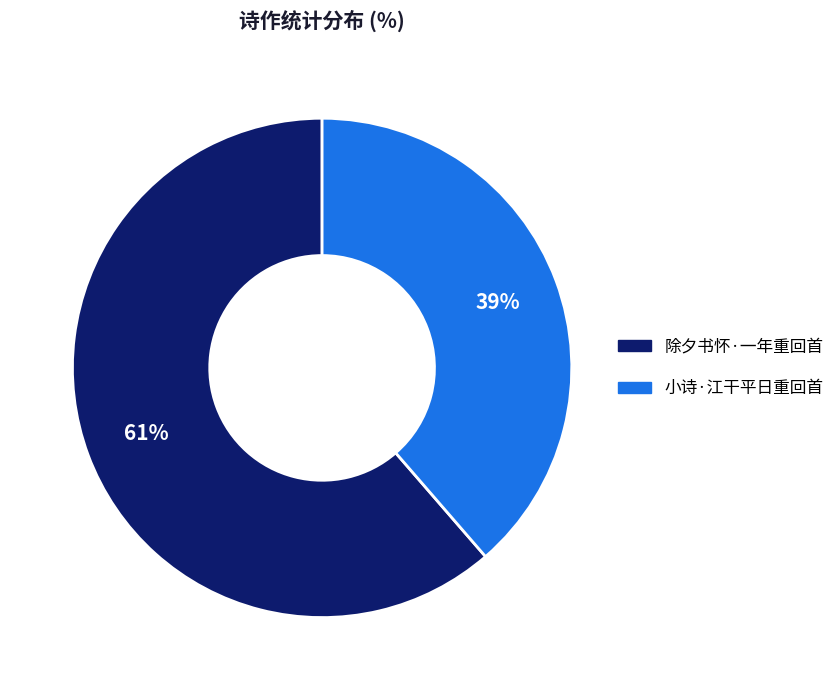

The 除夕书怀·一年重回首 slice represents 50% of the pie. True or false?

False